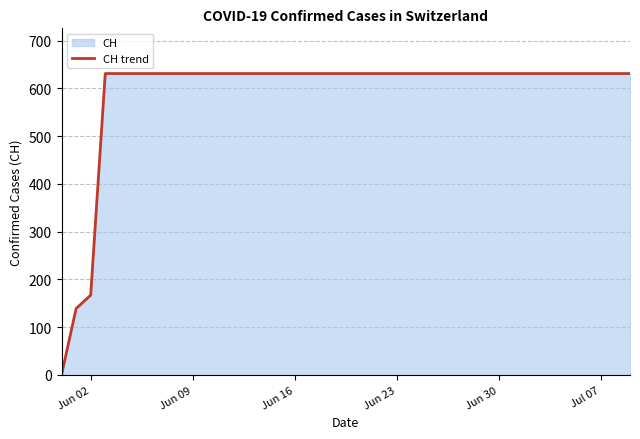

How many positive values are there?

39